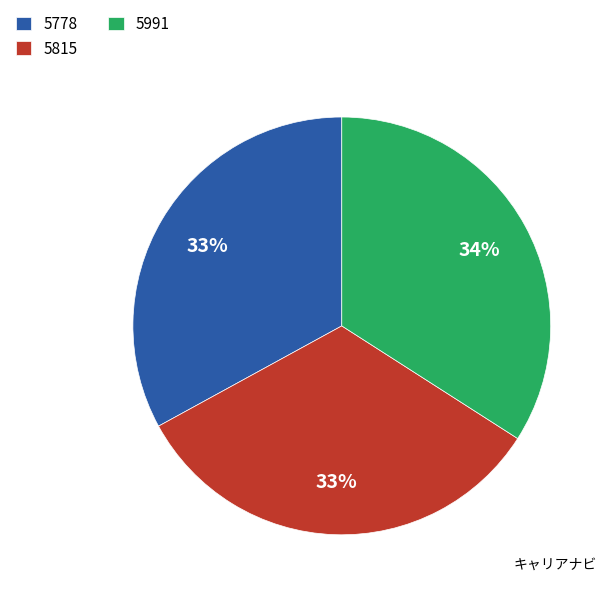

Is there any slice that represents more than half of the pie?

No